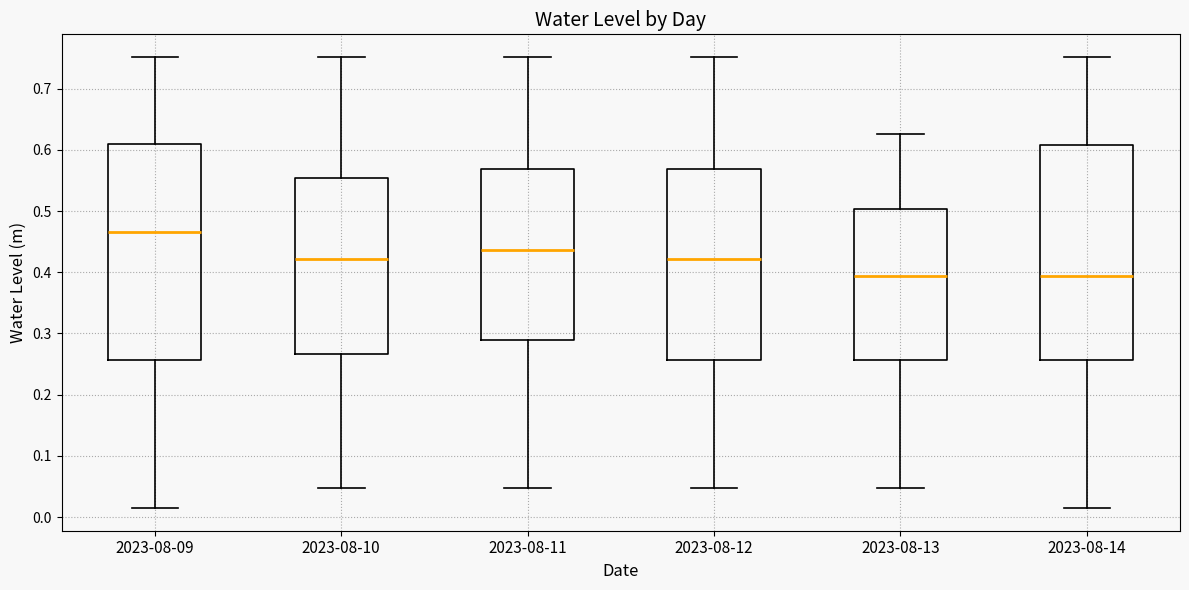

Reading left to right, read every box against the y-axis: the position of its median line, the range the box covers, and the ends of its whiskers. The values are not printed on the chart, so give them approximately, as read against the axis.

2023-08-09: median 0.47, box 0.26 to 0.61, whiskers 0.01 to 0.75
2023-08-10: median 0.42, box 0.27 to 0.55, whiskers 0.05 to 0.75
2023-08-11: median 0.44, box 0.29 to 0.57, whiskers 0.05 to 0.75
2023-08-12: median 0.42, box 0.26 to 0.57, whiskers 0.05 to 0.75
2023-08-13: median 0.39, box 0.26 to 0.50, whiskers 0.05 to 0.63
2023-08-14: median 0.39, box 0.26 to 0.61, whiskers 0.01 to 0.75